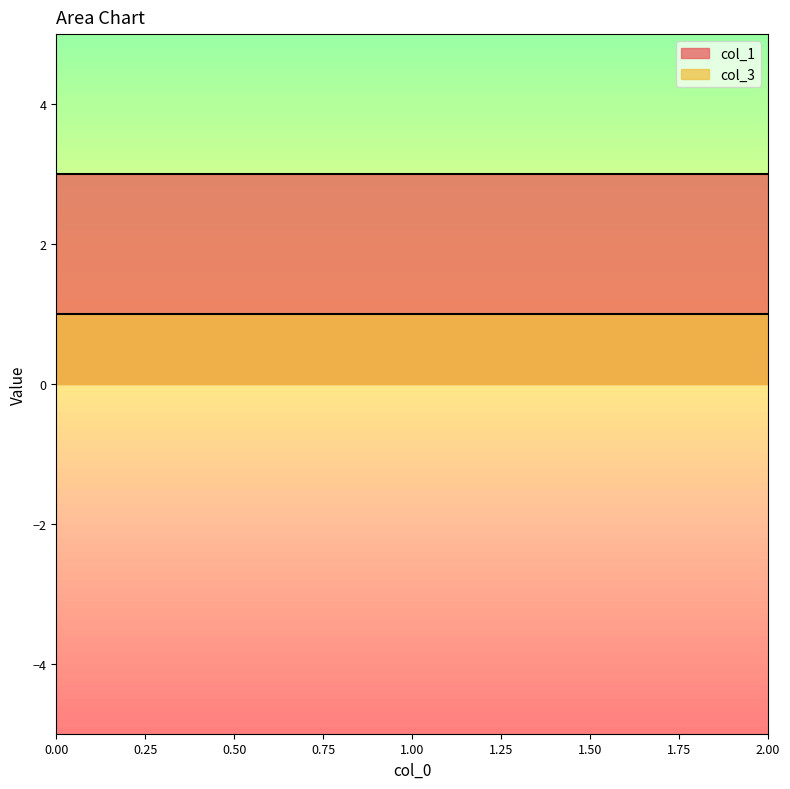

What is the sum of all col_1 values?

9